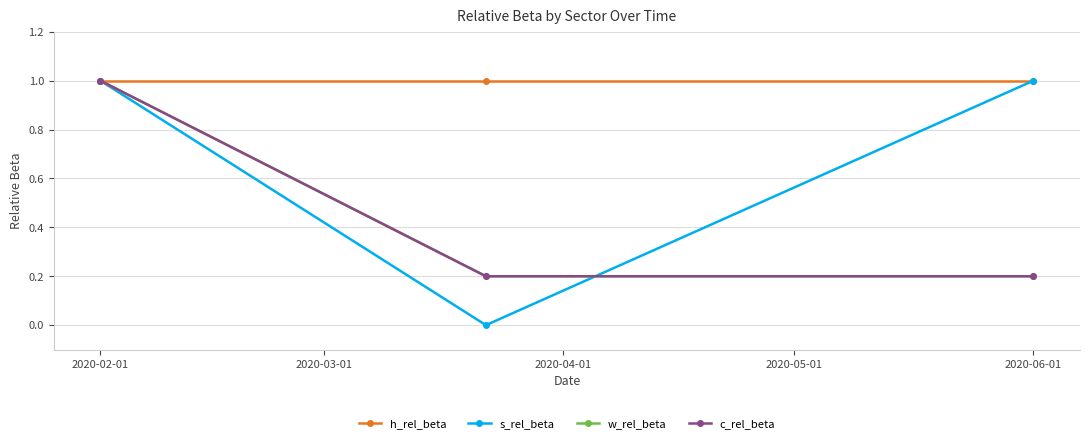

Does the chart have visible grid lines?

Yes